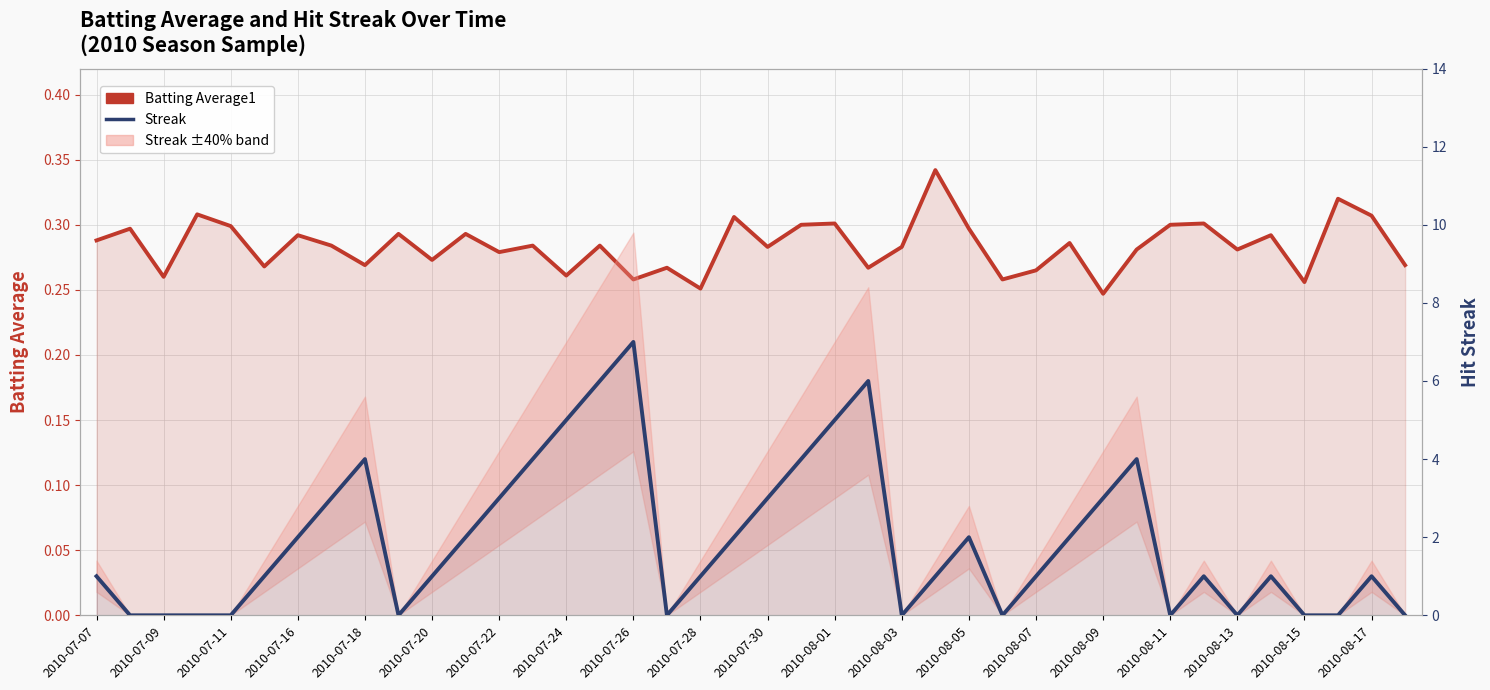

Does the chart have visible grid lines?

Yes